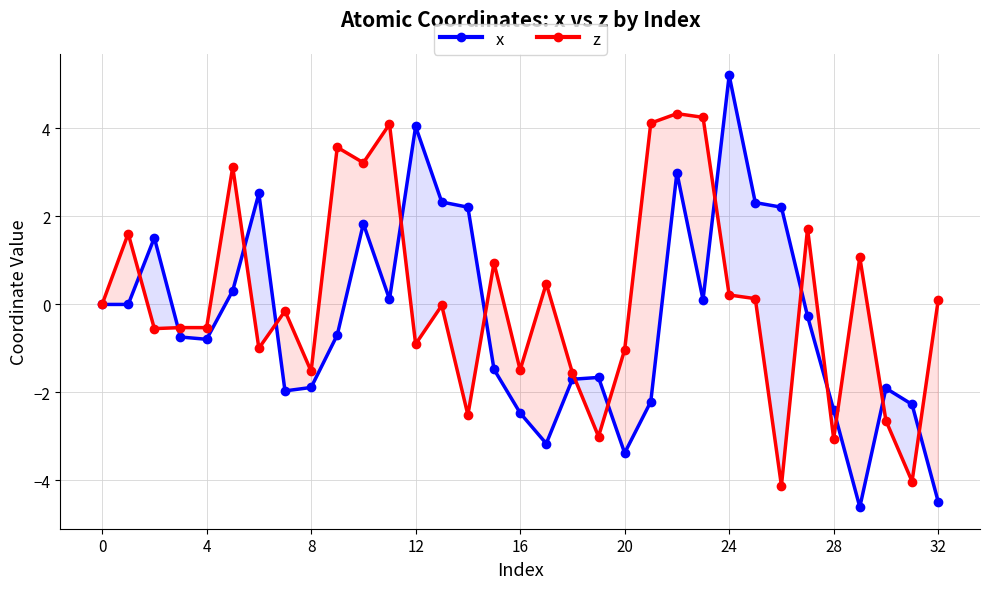

Rank the series by their maximum value, from lowest to highest.

z, x